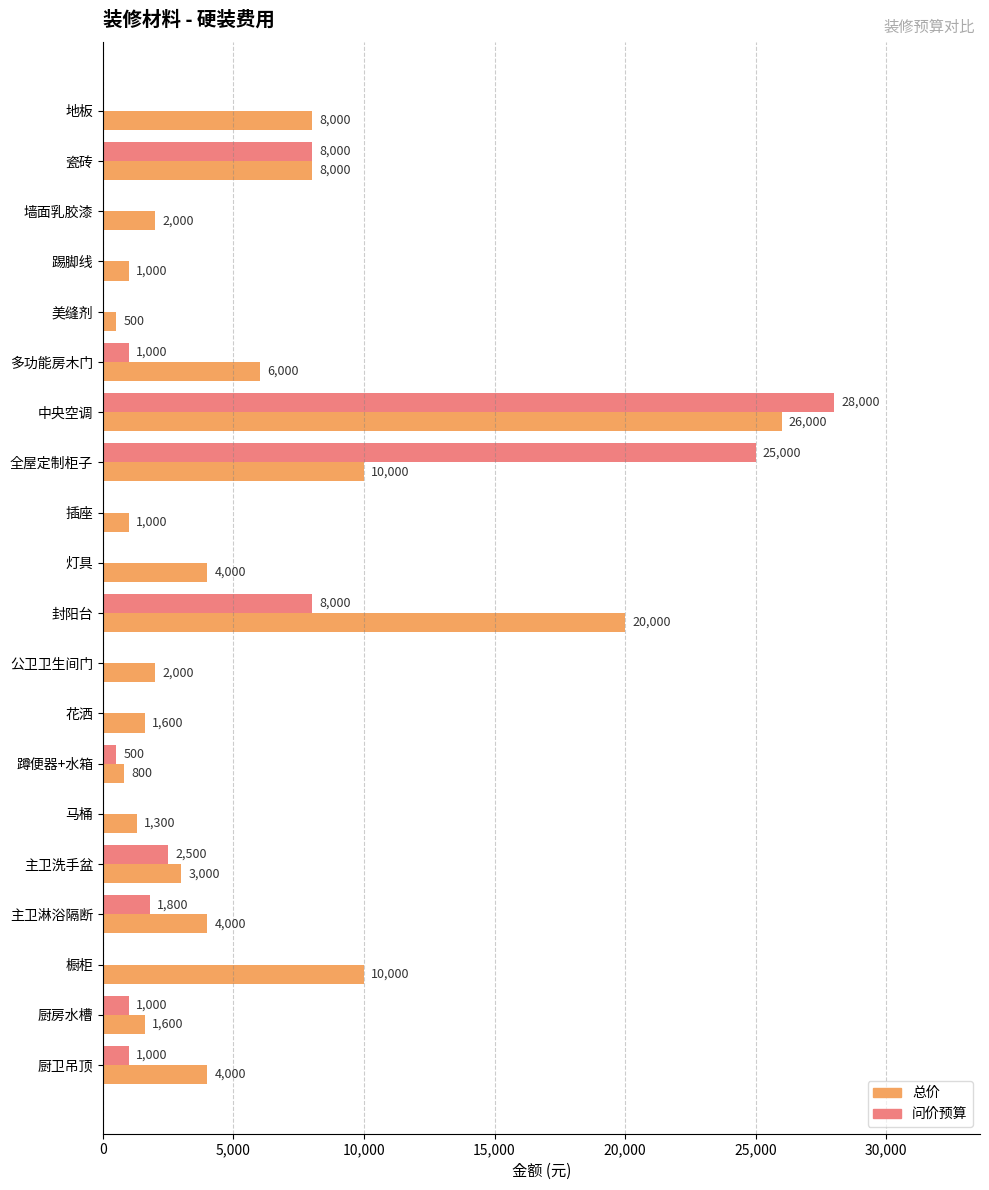

Is the value of 总价 at 主卫淋浴隔断 greater than the value of 问价预算 at 主卫淋浴隔断?

Yes